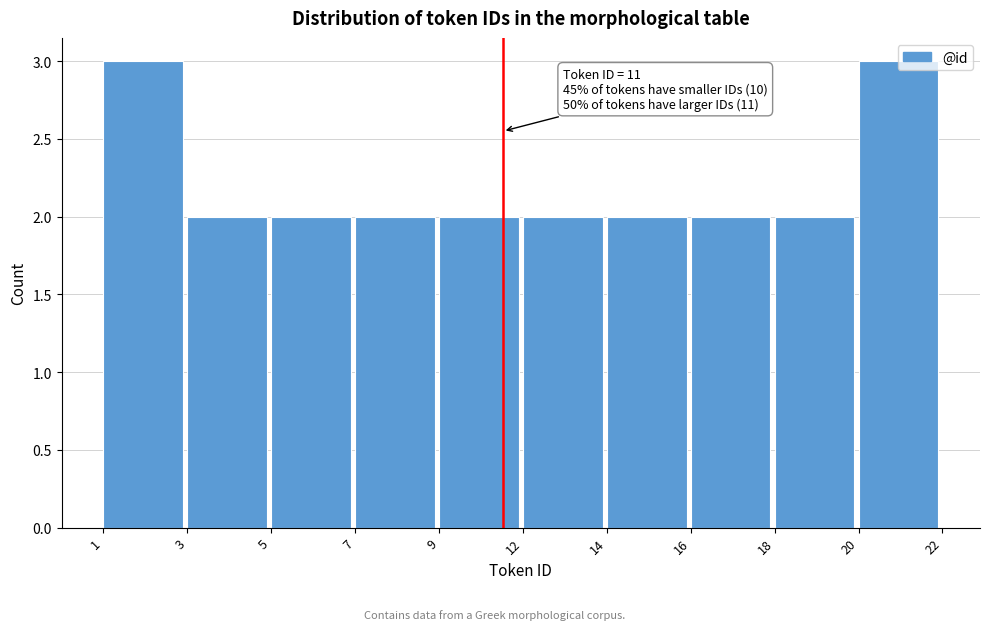

What is the sum of the values at 20 and 14?

5